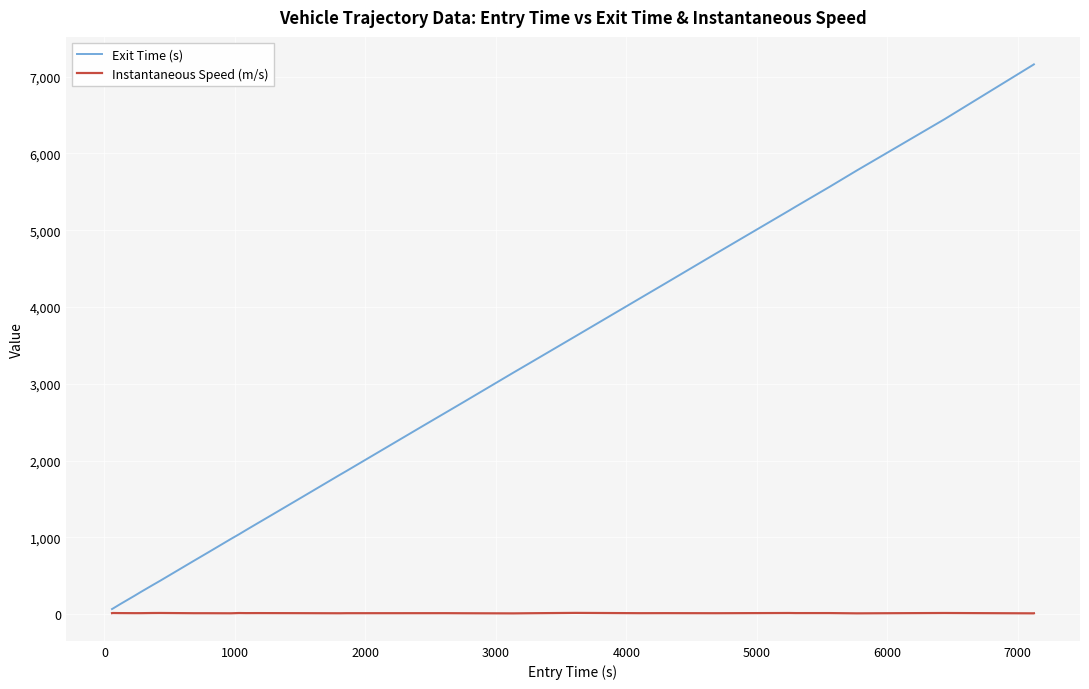

Which series has the largest range (max minus min)?

Exit Time (s)